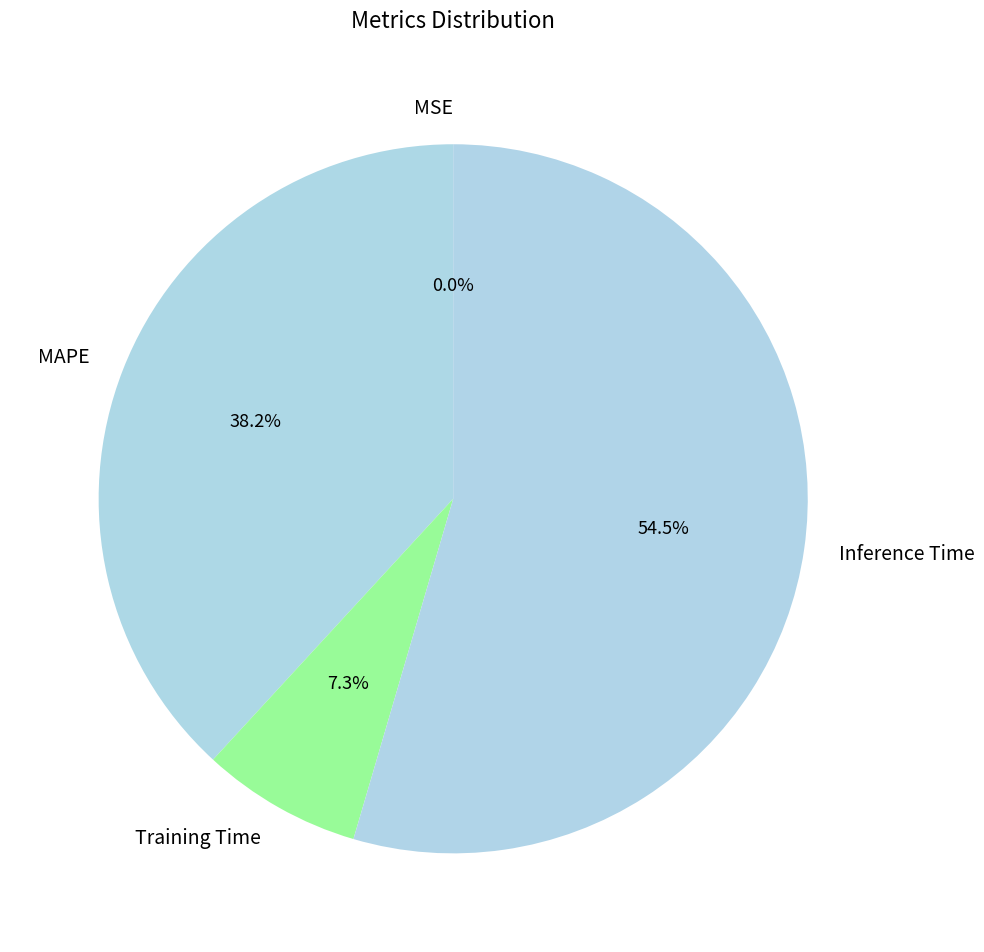

Is Training Time the majority of the pie?

No